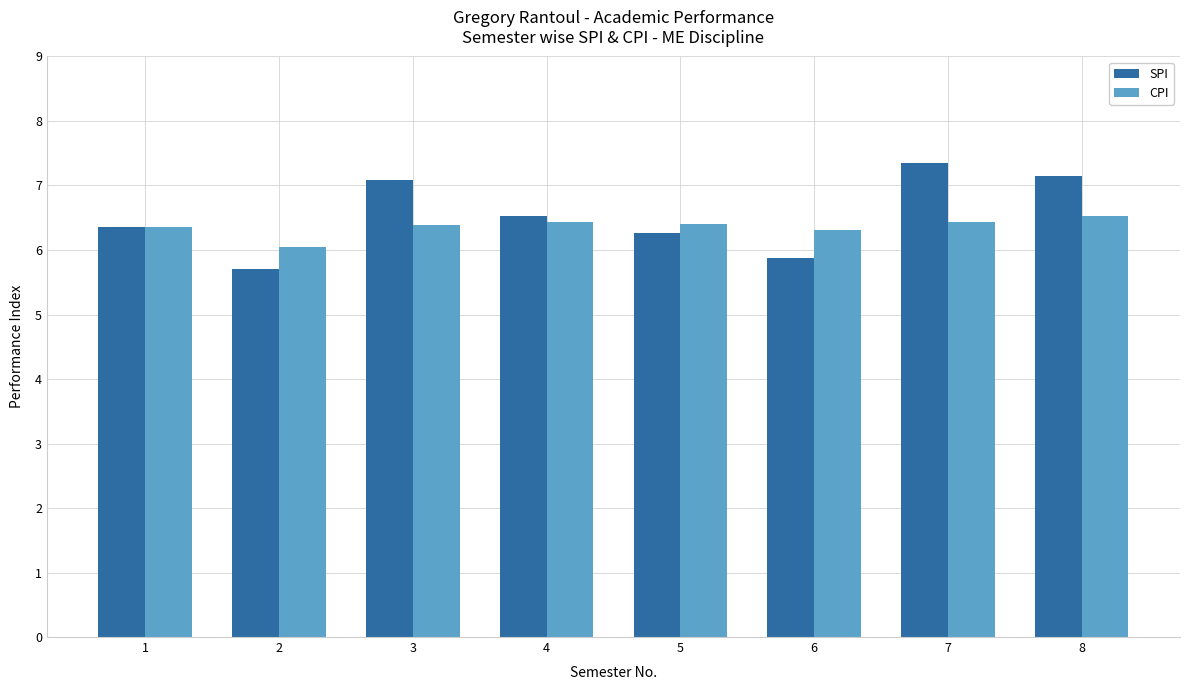

Which category has the highest value across all series?

7